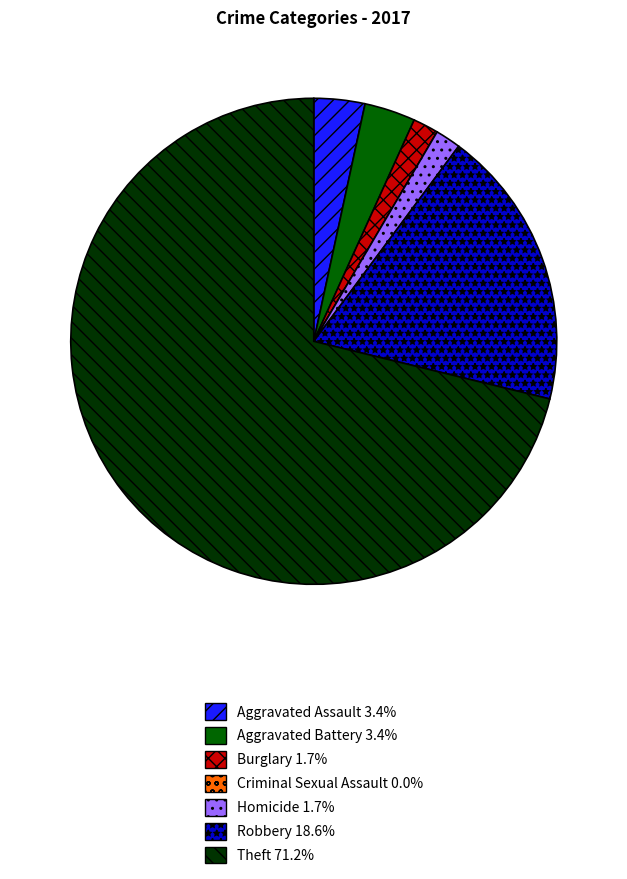

Does any single category account for the majority?

Yes